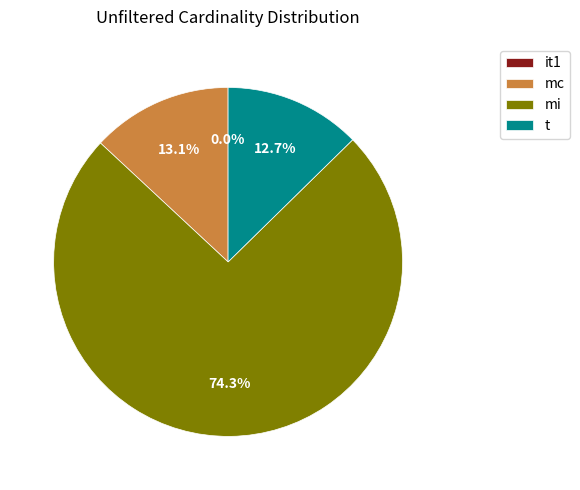

To the nearest percent, what is the difference between the largest and smallest slice percentages?

74%